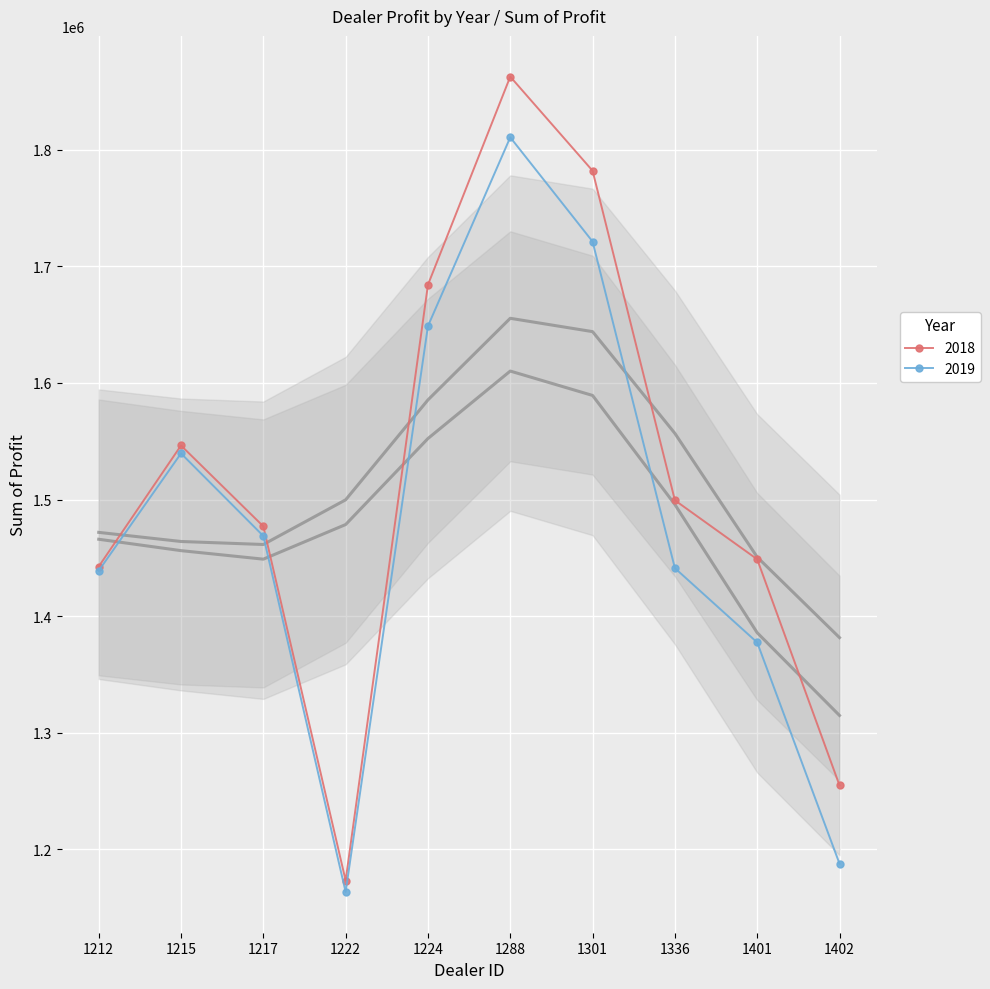

Between 1212 and 1401, which series saw the biggest shift?

2019